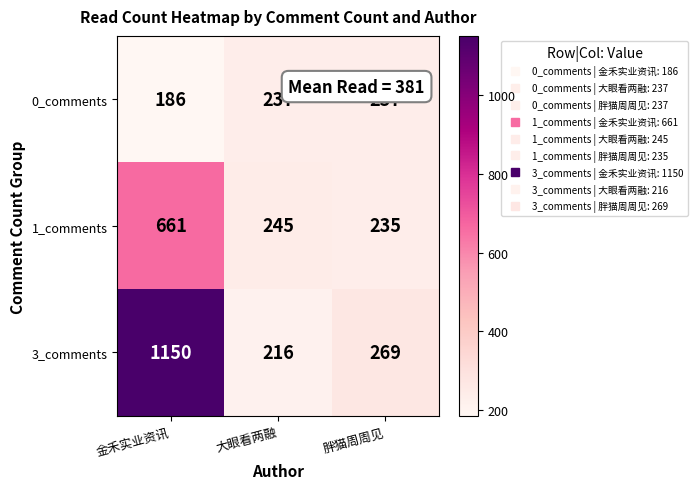

What is the total value across all series at 金禾实业资讯?

1997